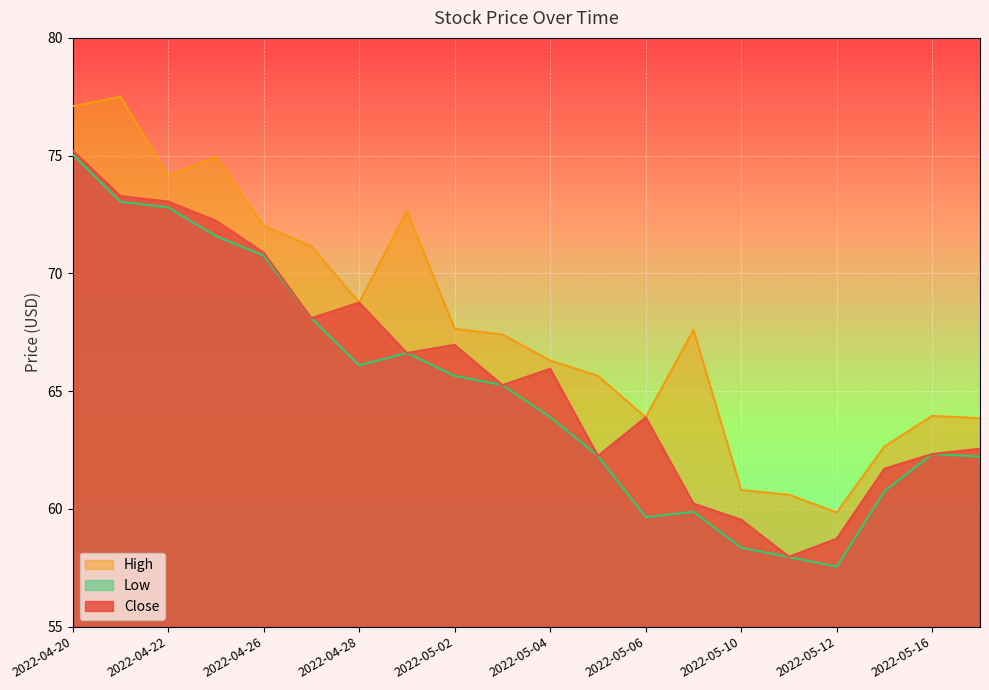

Rank the series at 2022-05-03 from lowest to highest value.

Close, Low, High